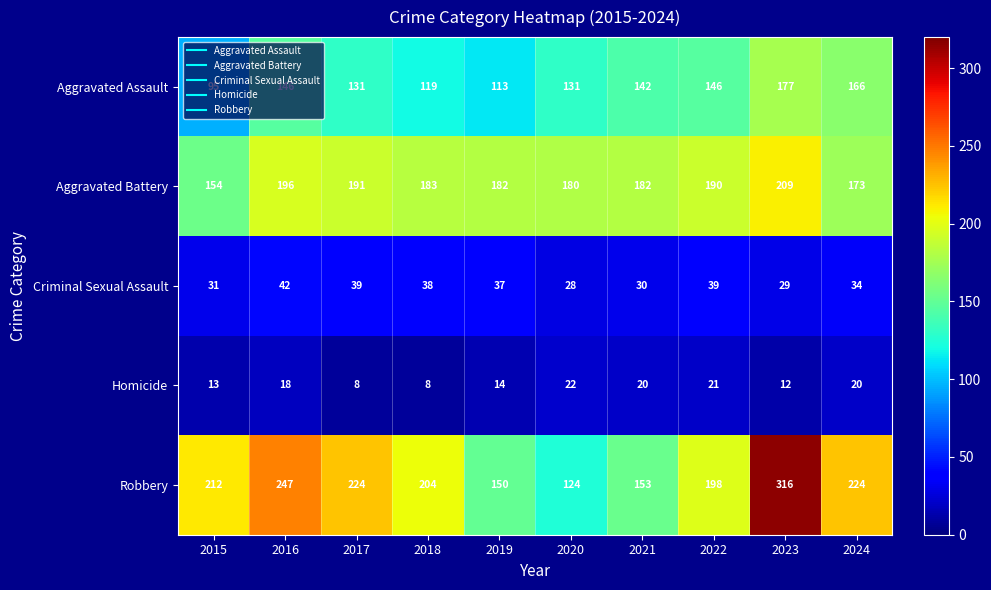

At 2015, list the series in order from smallest to largest.

Homicide, Criminal Sexual Assault, Aggravated Assault, Aggravated Battery, Robbery